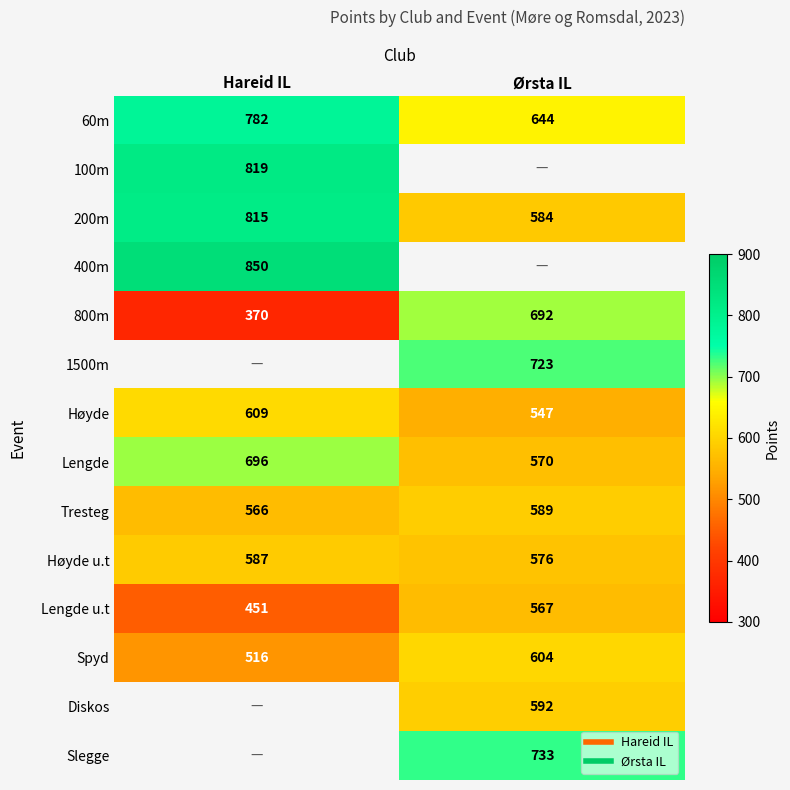

What is the sum of the Spyd values at Ørsta IL and Hareid IL?

1120.0